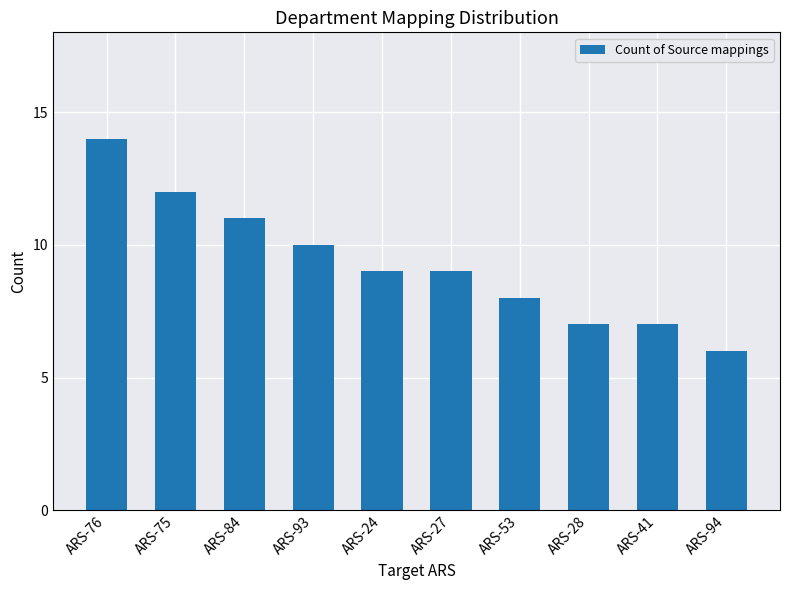

The value at ARS-24 is 9. True or false?

True